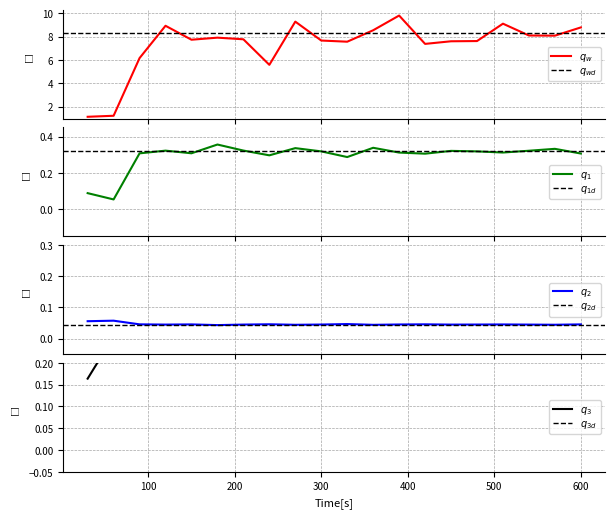

What is the difference between the highest and lowest values at 300?

8.9